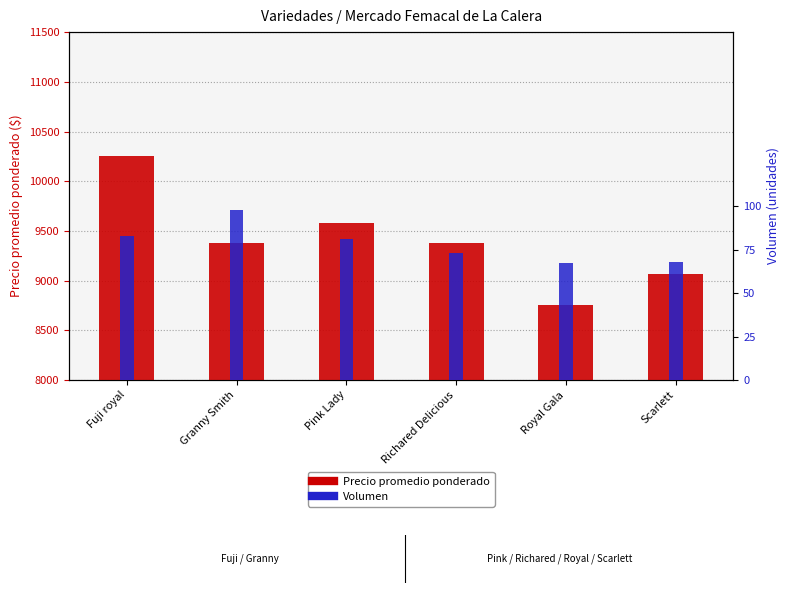

Between Royal Gala and Scarlett, which series saw the biggest shift?

Precio promedio ponderado